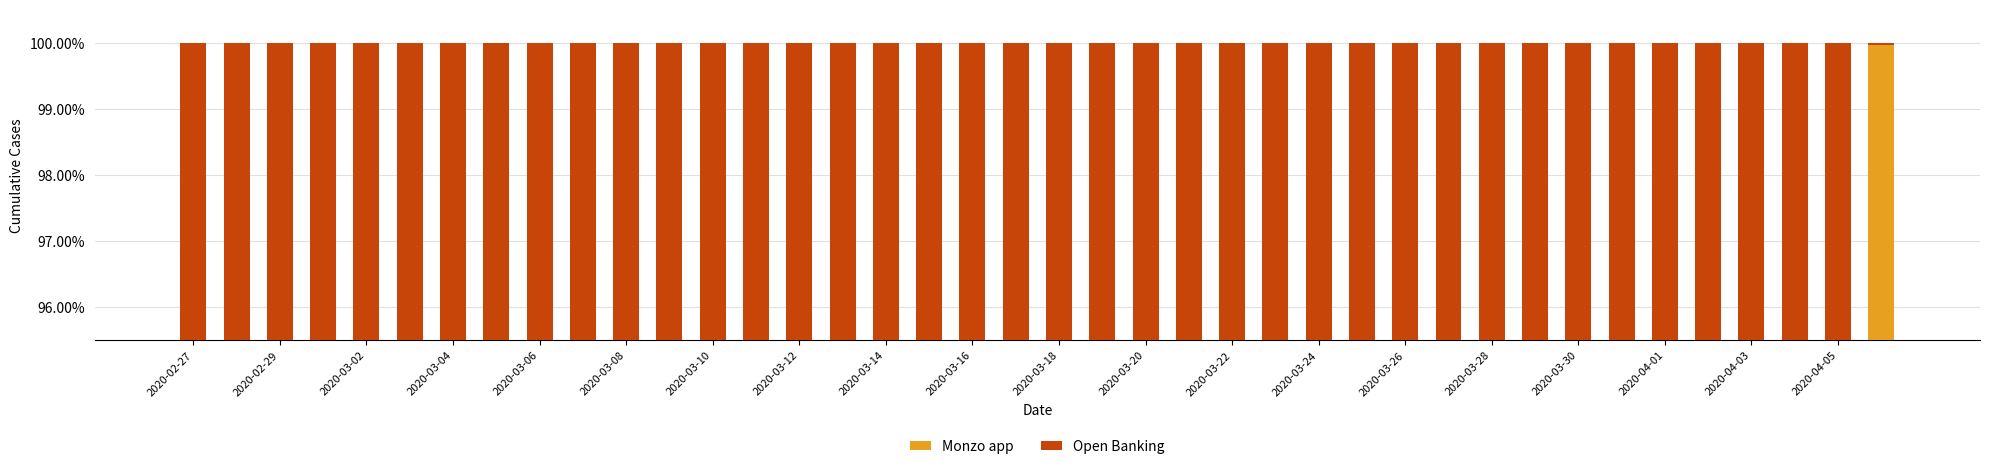

What is the average value of the Monzo app series?

0.9